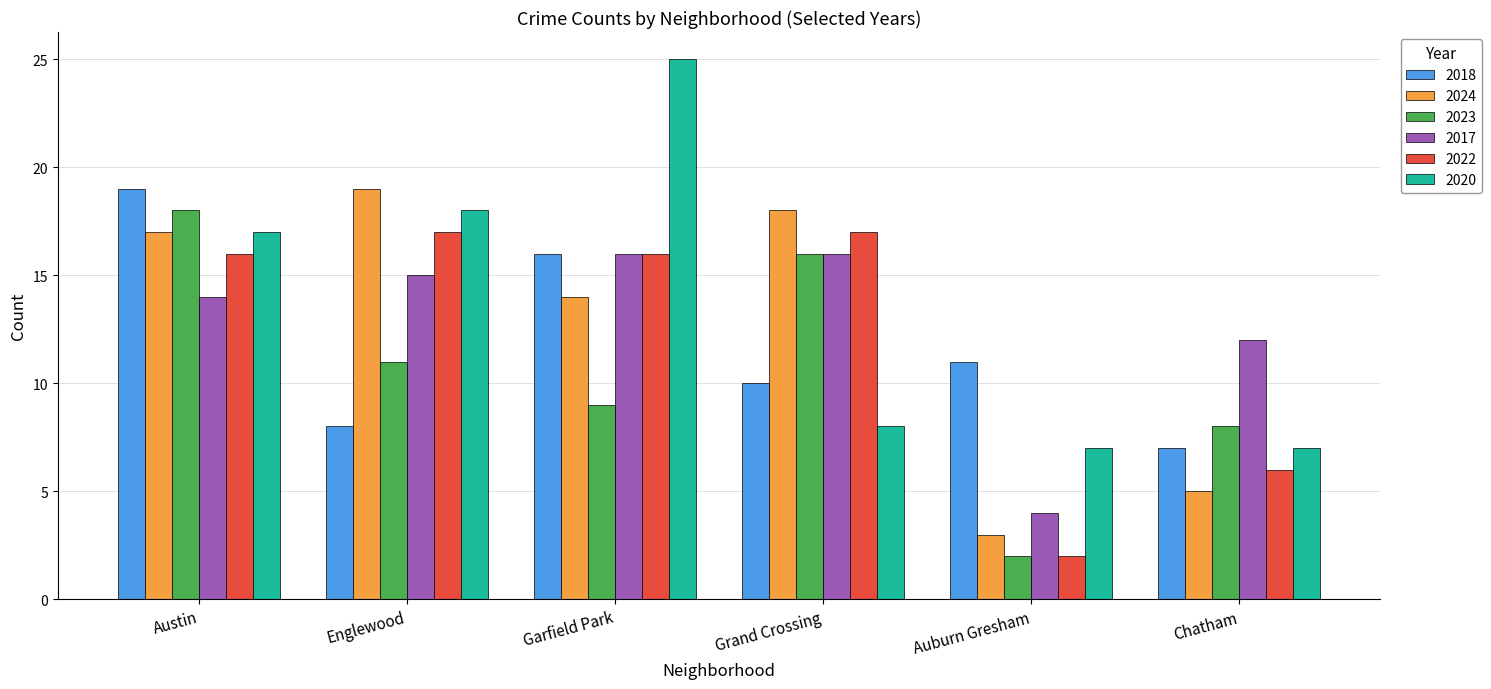

Which label corresponds to the largest value in the chart?

Garfield Park